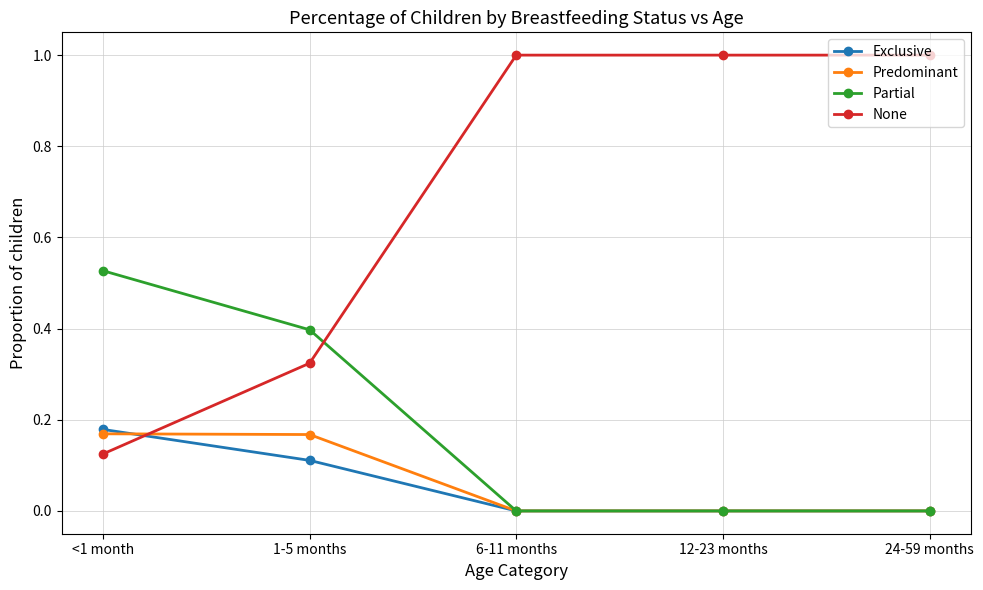

Is this an area chart (filled region under the line)?

No